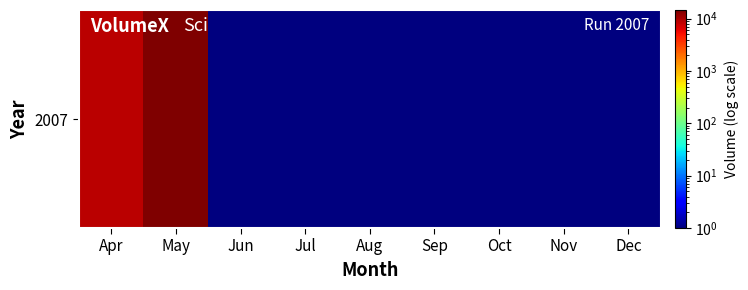

Rank the categories by value from lowest to highest.

Jun, Jul, Aug, Sep, Oct, Nov, Dec, Apr, May